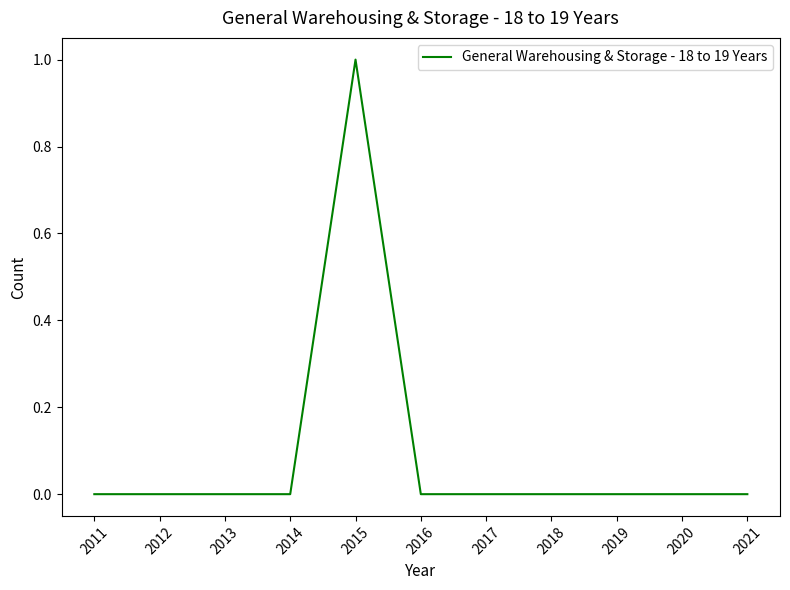

How many series are shown in this chart?

1